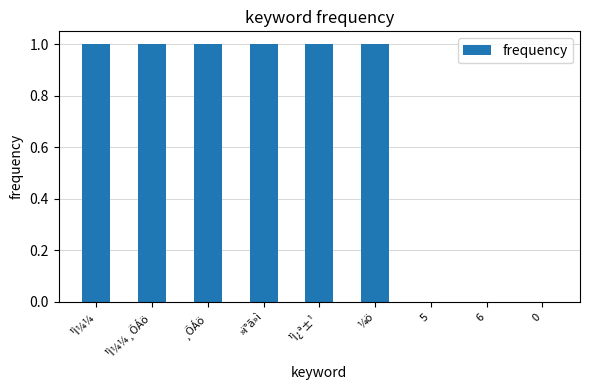

Reading left to right, transcribe all the data shown in this chart.

1	1	1	1	1	1	0	0	0